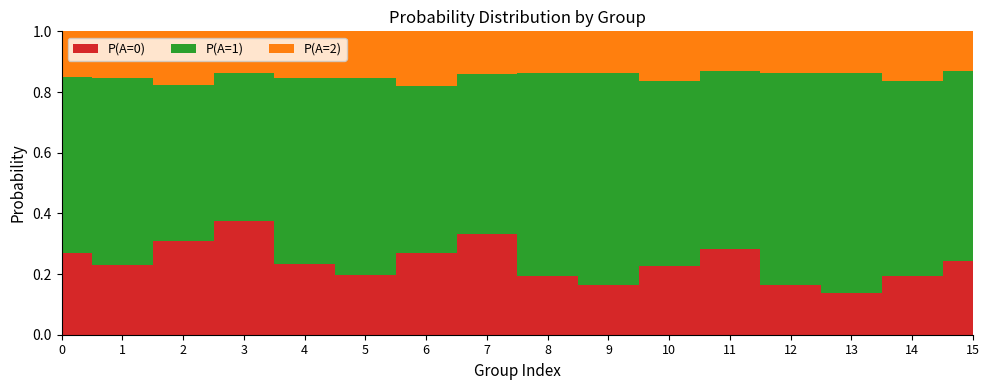

Reading right to left, list all the values displayed in this chart.

P(A=0): 15=0.2	14=0.2	13=0.1	12=0.2	11=0.3	10=0.2	9=0.2	8=0.2	7=0.3	6=0.3	5=0.2	4=0.2	3=0.4	2=0.3	1=0.2	0=0.3
P(A=1): 15=0.6	14=0.6	13=0.7	12=0.7	11=0.6	10=0.6	9=0.7	8=0.7	7=0.5	6=0.6	5=0.6	4=0.6	3=0.5	2=0.5	1=0.6	0=0.6
P(A=2): 15=0.1	14=0.2	13=0.1	12=0.1	11=0.1	10=0.2	9=0.1	8=0.1	7=0.1	6=0.2	5=0.2	4=0.2	3=0.1	2=0.2	1=0.2	0=0.2